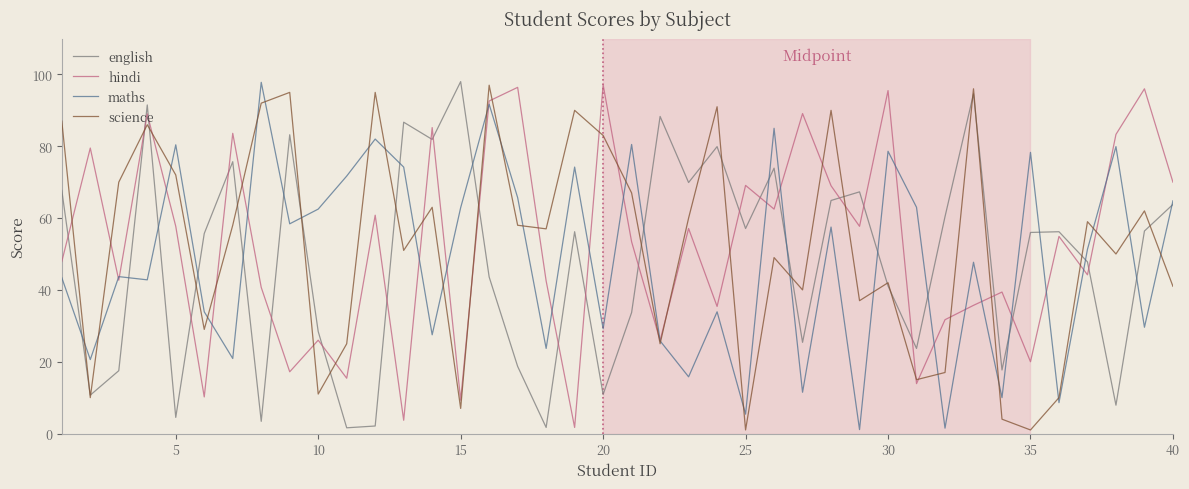

Does the chart display data point markers on the line(s)?

No